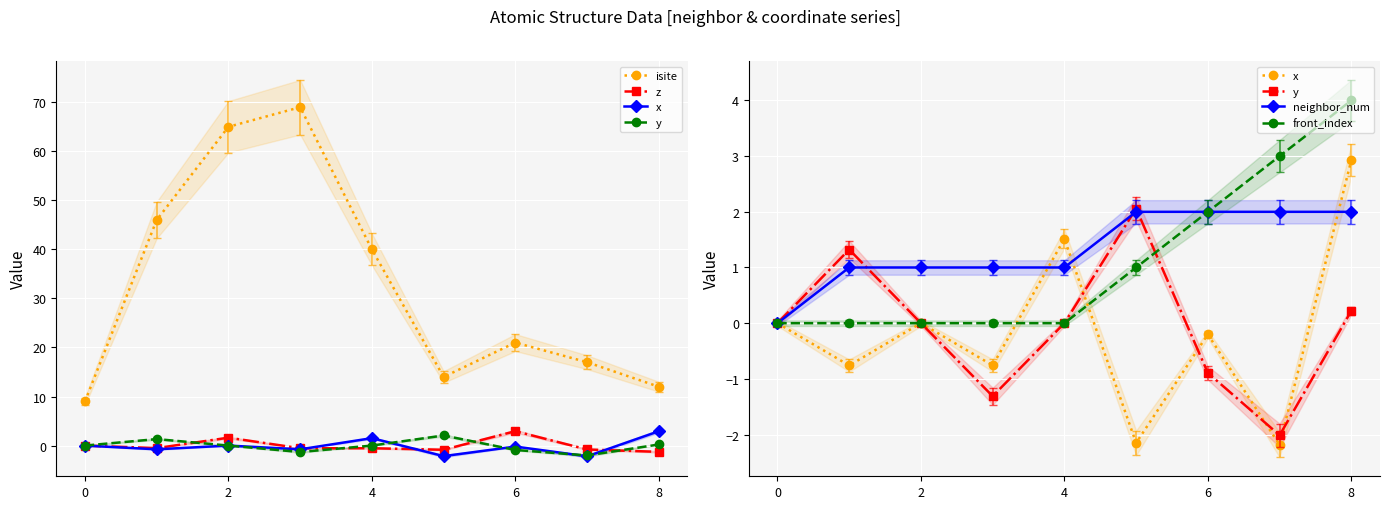

What is the greatest value displayed?

69.0